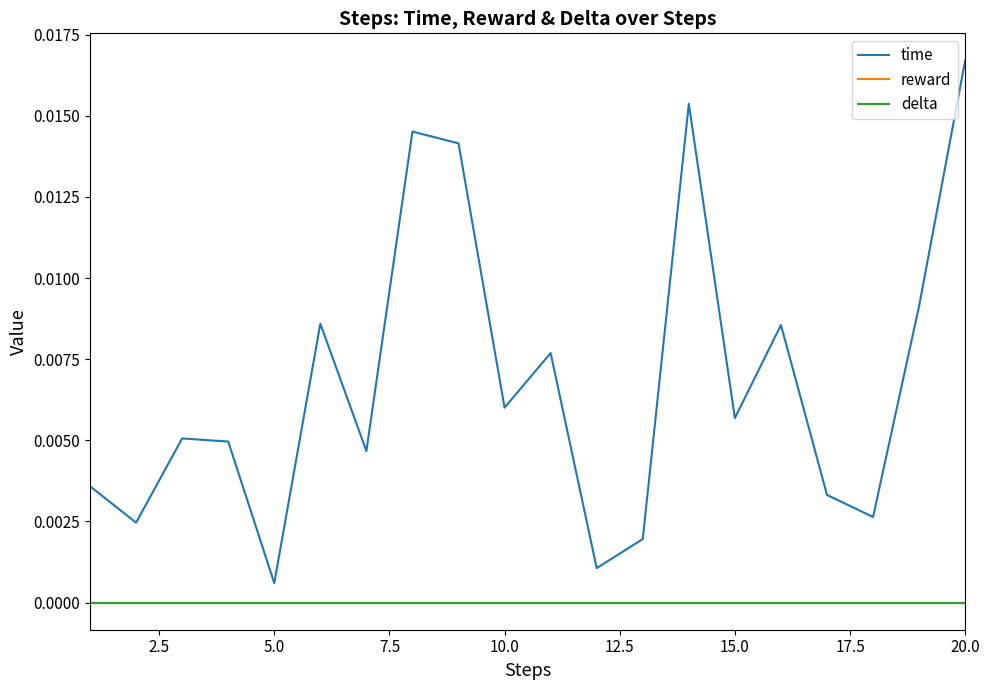

Does the chart display data point markers on the line(s)?

No